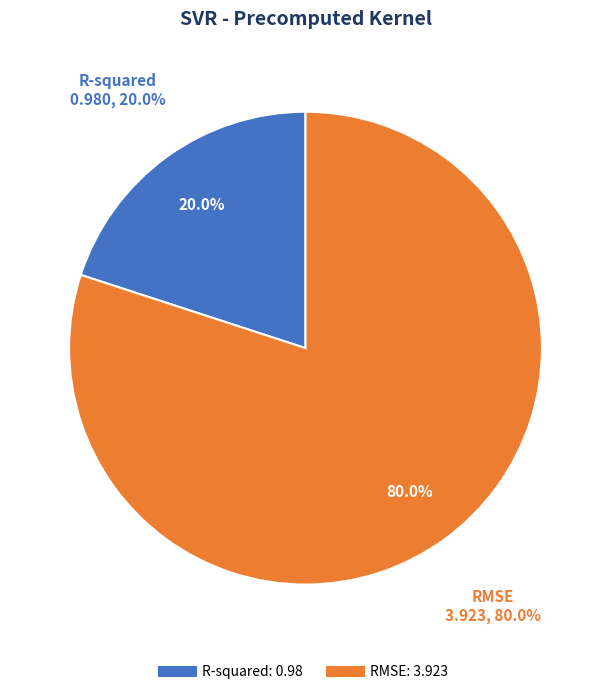

Is there any slice that represents more than half of the pie?

Yes